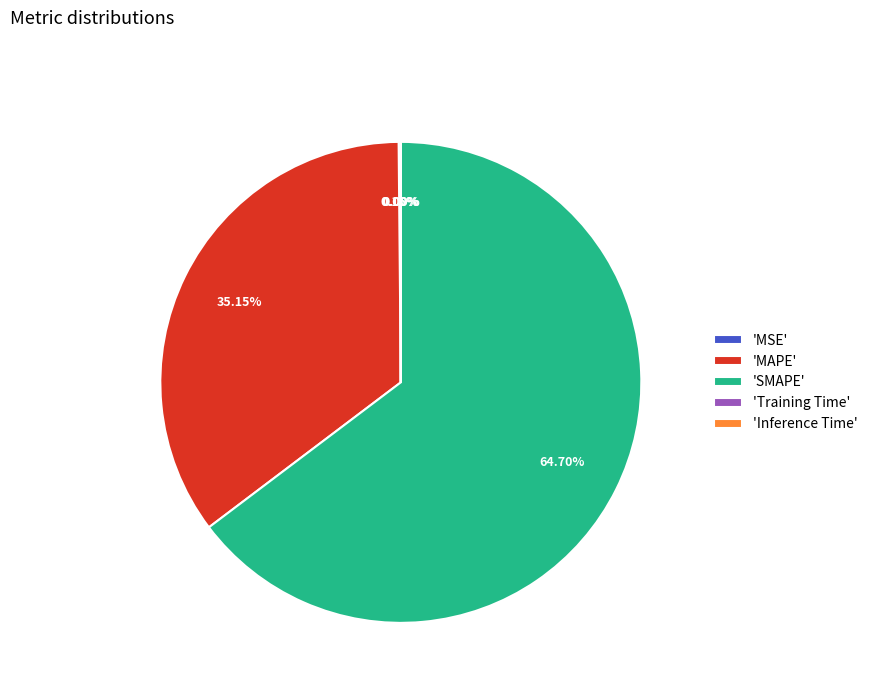

Which slice is the largest?

'SMAPE'